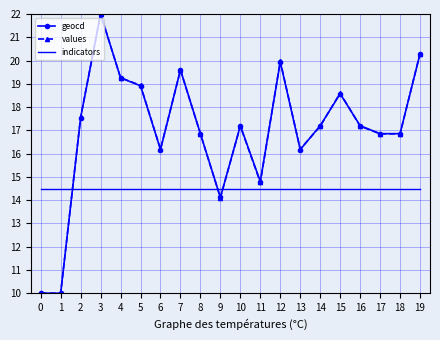

What is the total value across all series at 10?

48.9